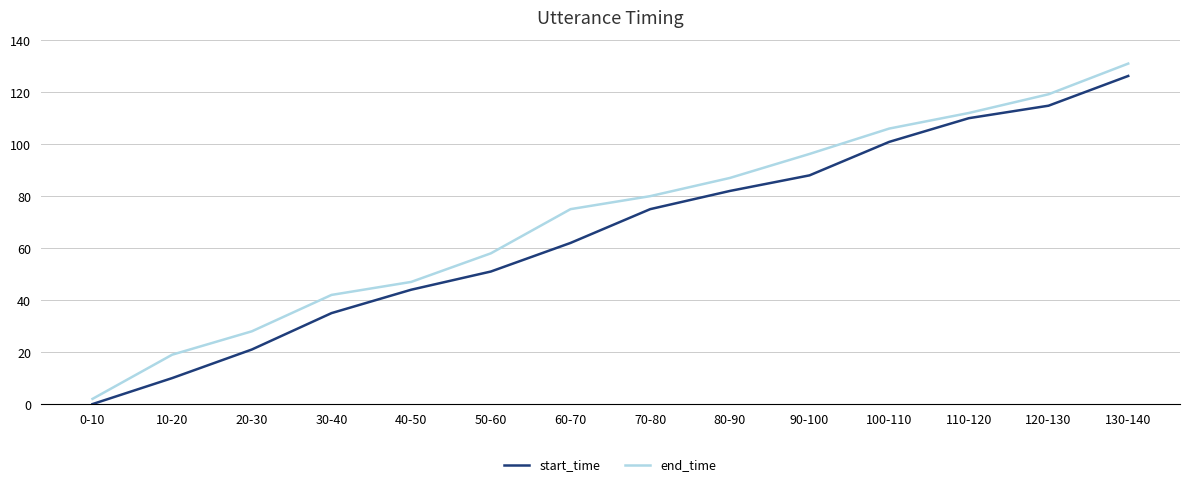

At how many categories does at least one series exceed 101?

4